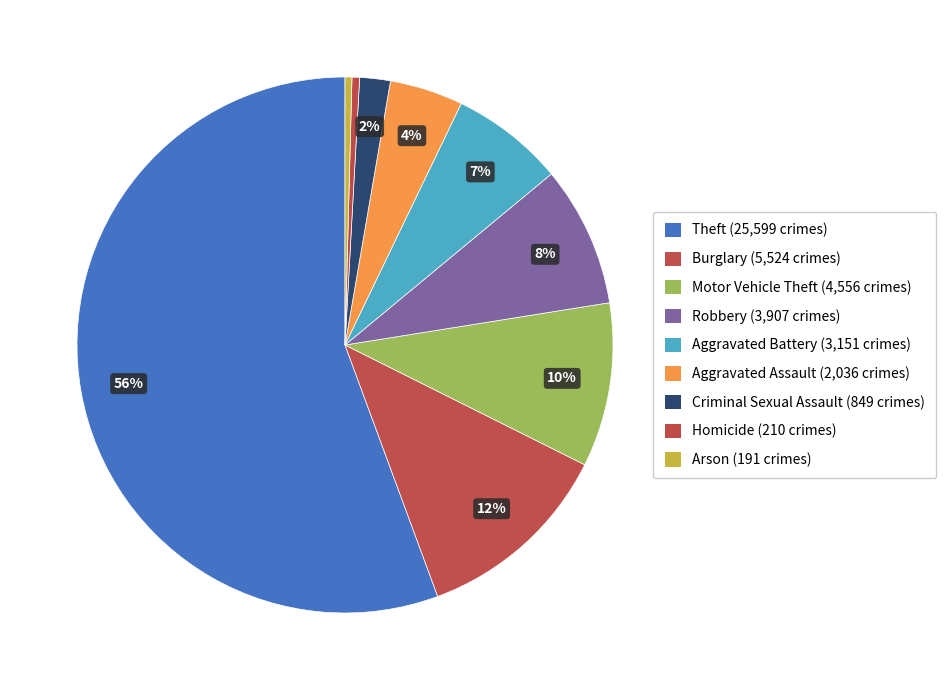

How much of the chart is everything except Arson?

99.6%